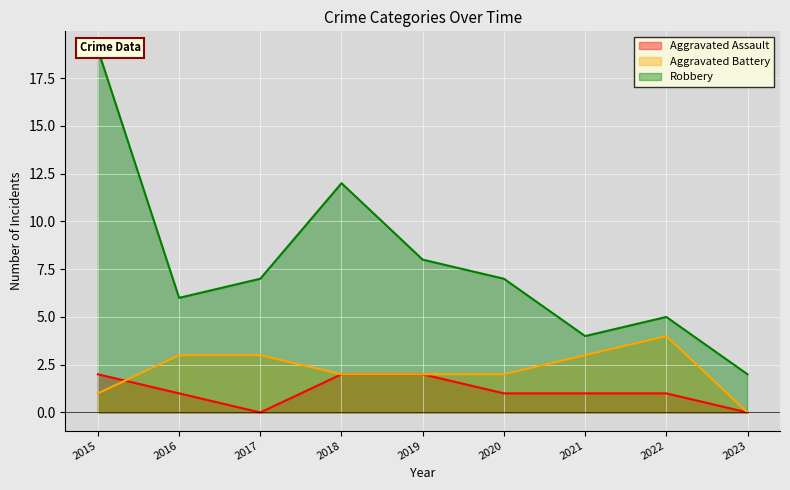

What are all the series names shown in the legend?

Aggravated Assault, Aggravated Battery, Robbery